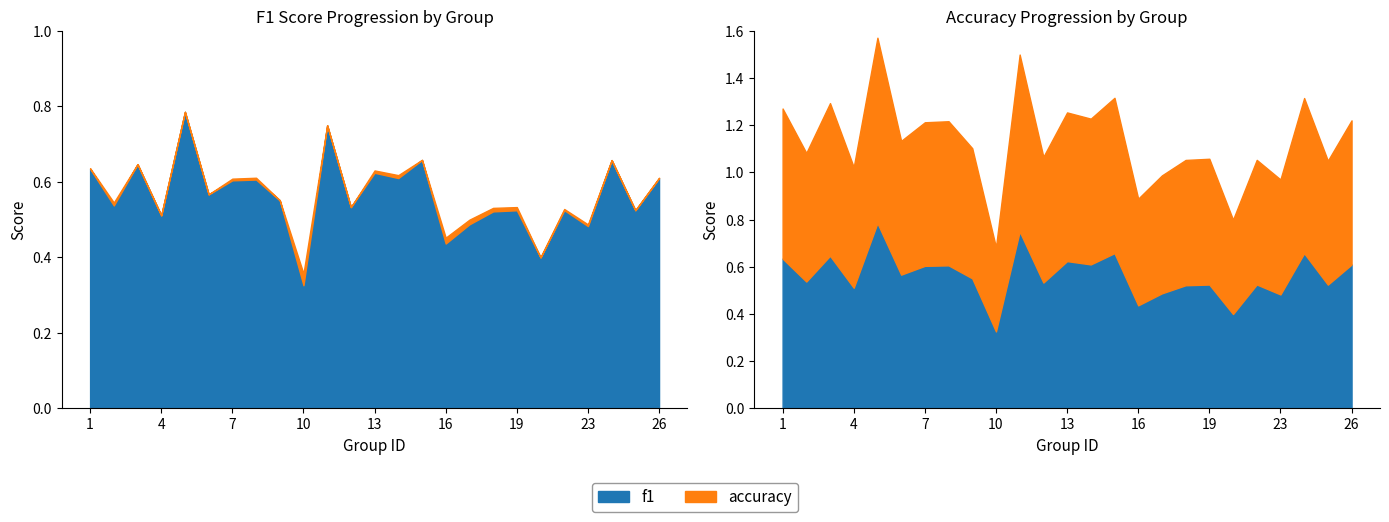

In f1, how many points are higher than both neighbors (excluding endpoints)?

9